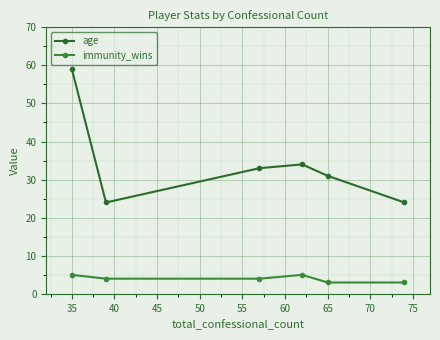

True or false: age and immunity_wins intersect in this chart.

False